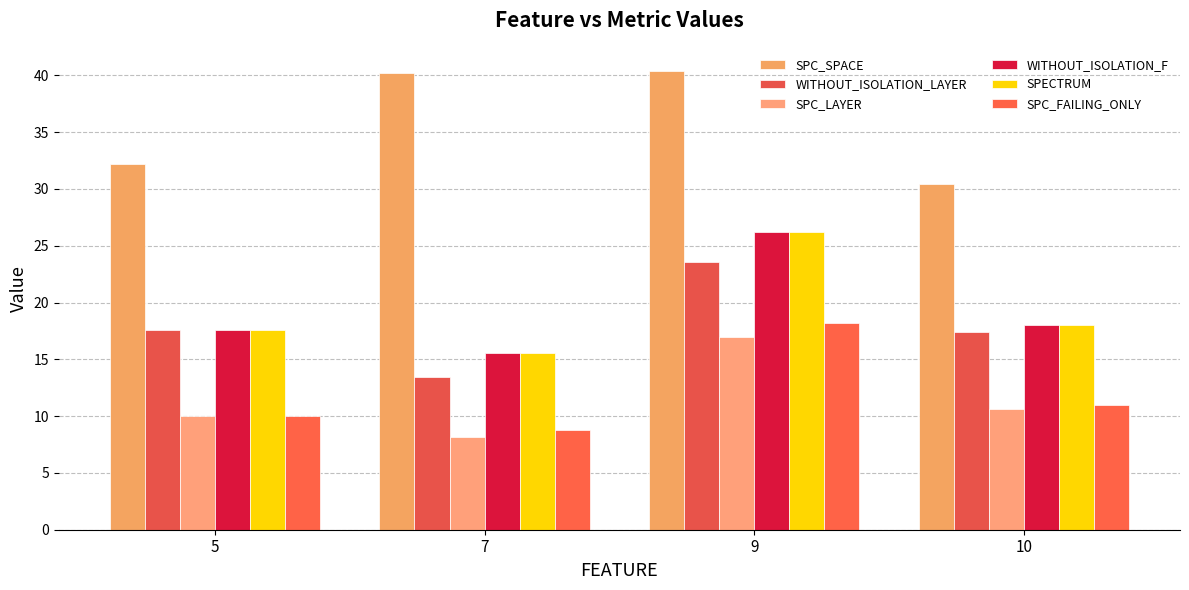

Is it true that SPECTRUM equals 10.8 at 10?

False